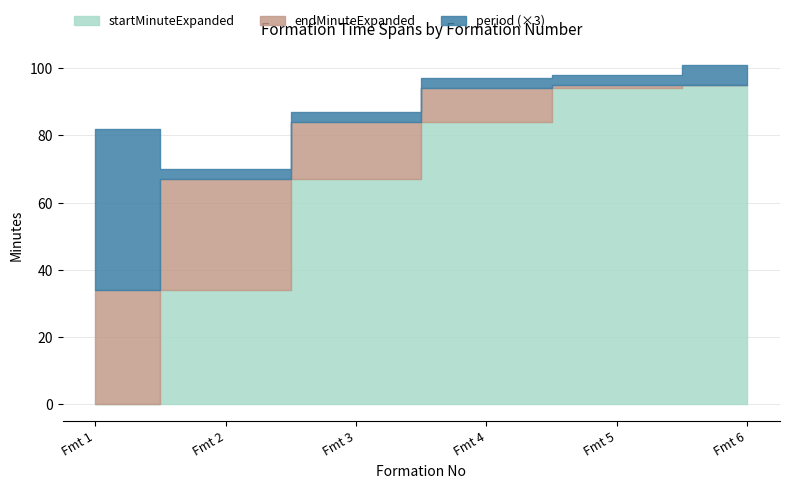

Between 1 and 4, which series saw the biggest shift?

startMinuteExpanded